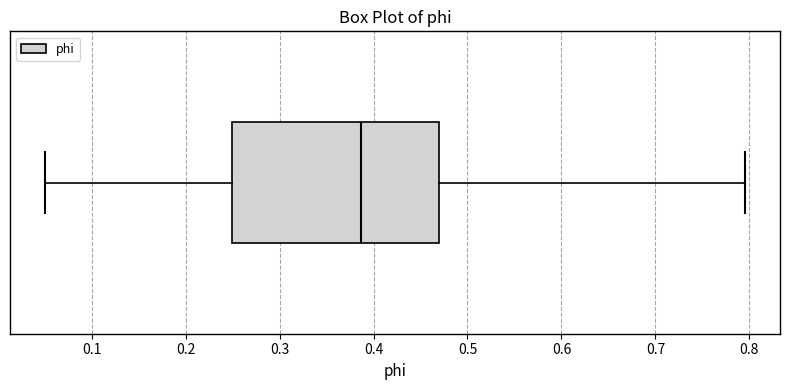

Where does the left whisker of the box end on the x-axis? The values are not printed on the chart, so give them approximately, as read against the axis.

0.05